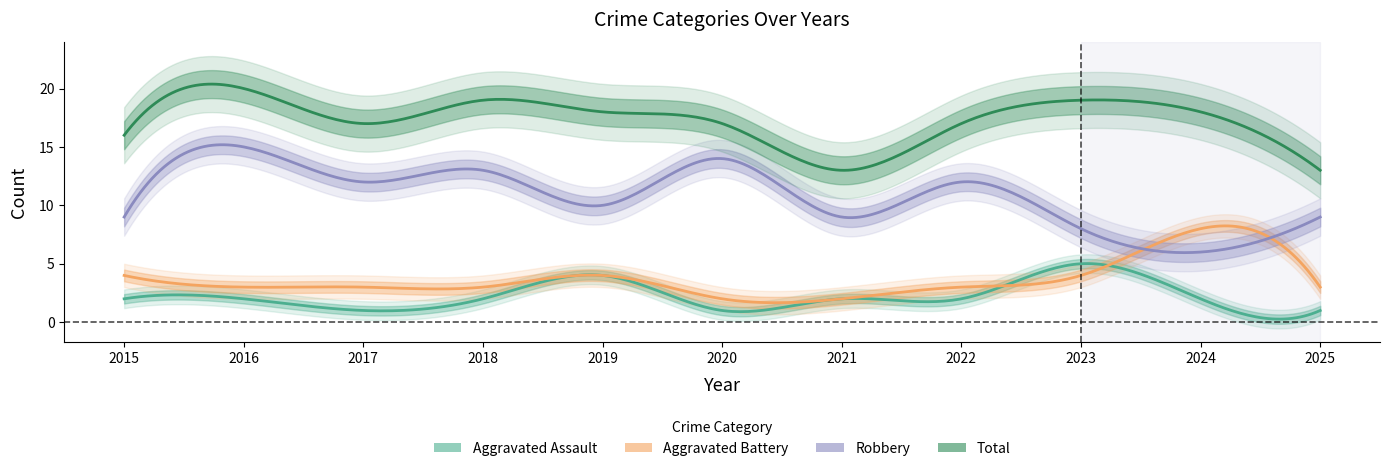

What is the value of the Total point at the 2nd from the left?

20